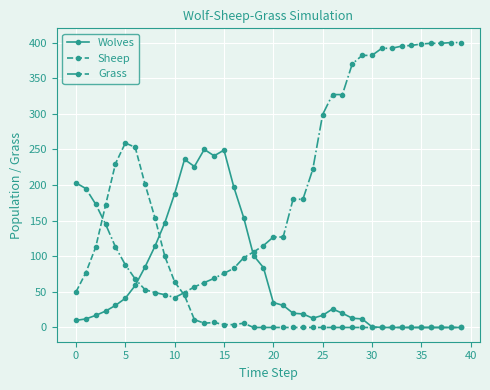

What is the sum of all Sheep values?

1756